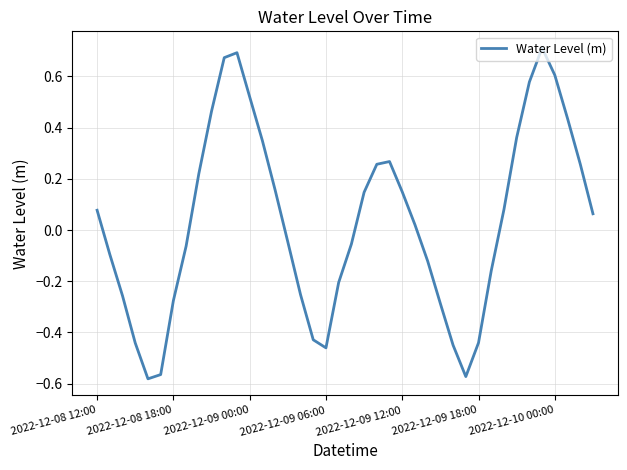

Where does the data first go above 0?

2022-12-08 12:00